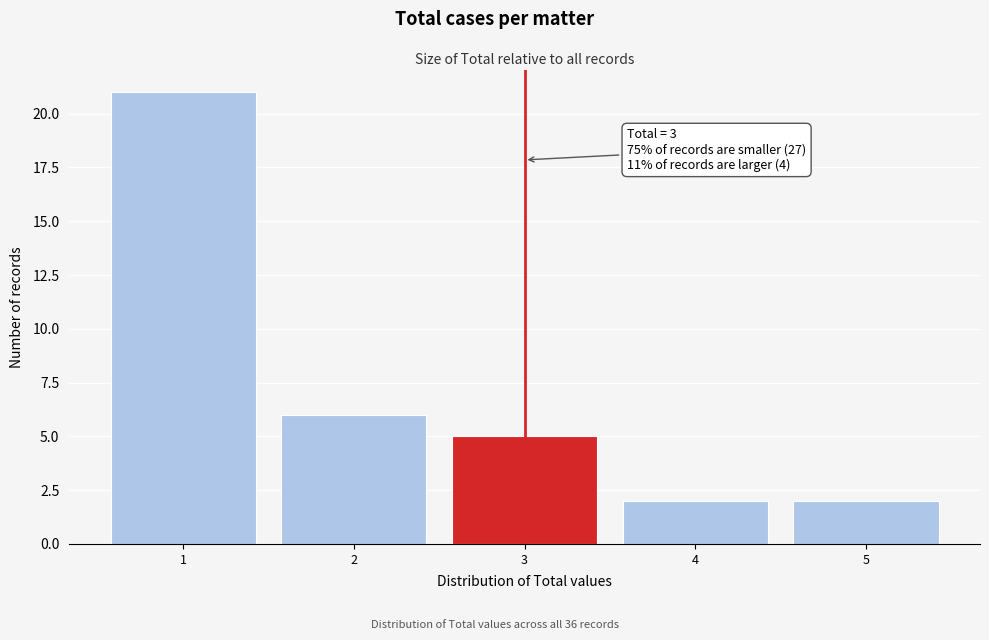

Over which range of the x-axis is the bar tallest?

0.5 to 1.5